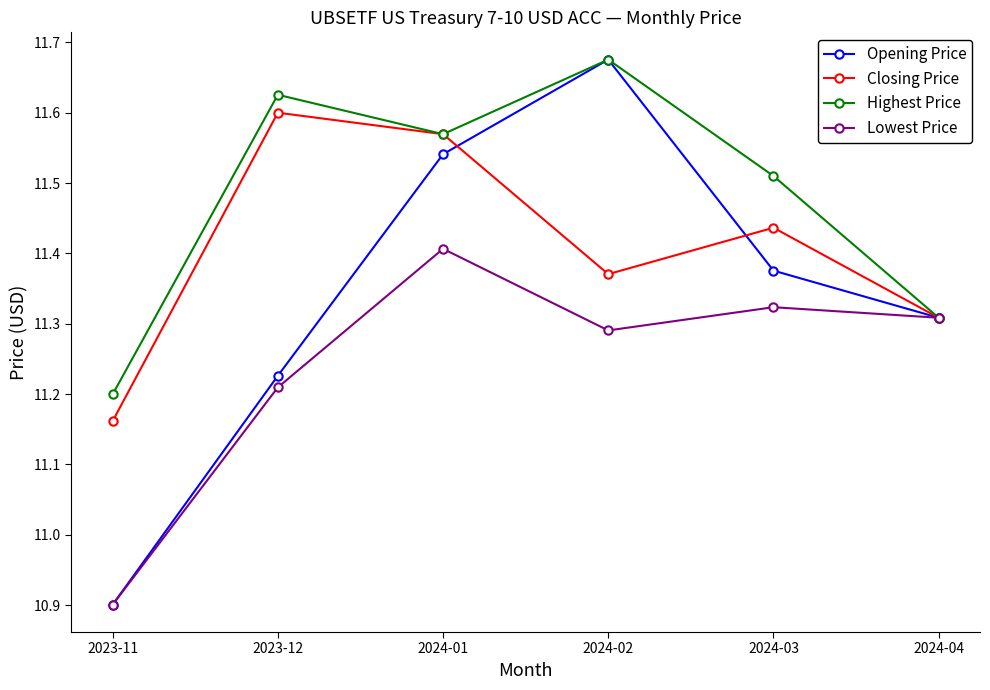

What is the label of the 2nd point from the left?

2023-12